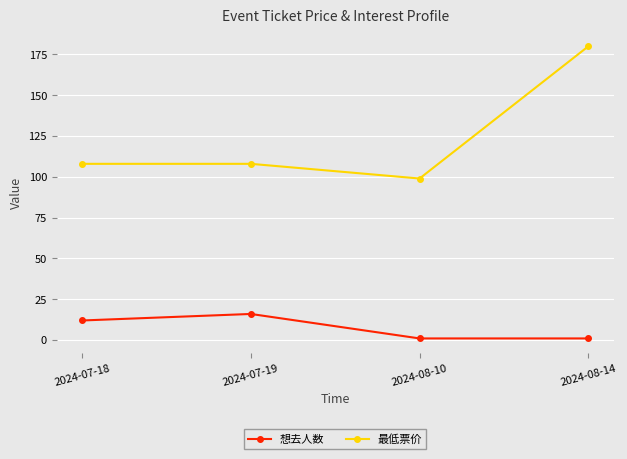

The value of 最低票价 at 2024-08-10 is 99. True or false?

True